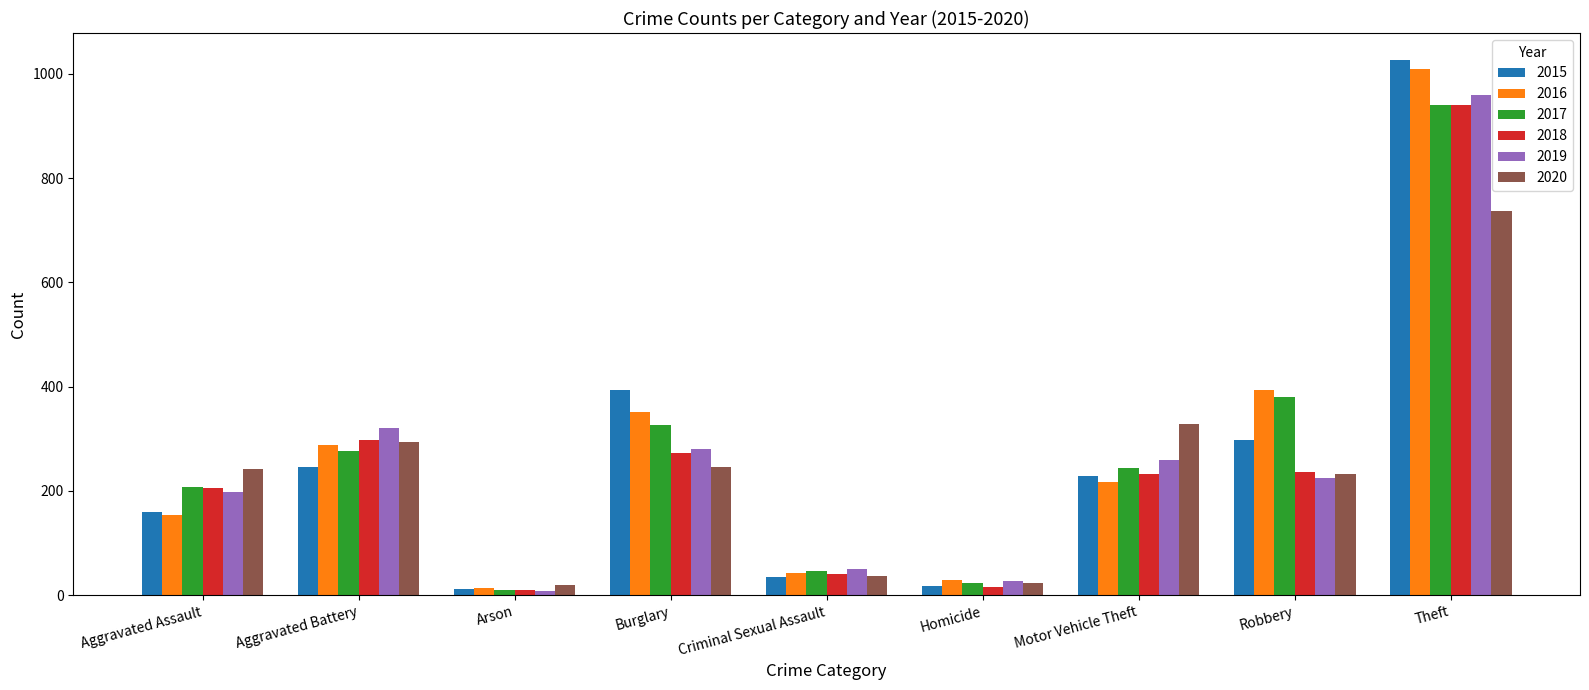

What is the label of the 1st bar from the left?

Aggravated Assault